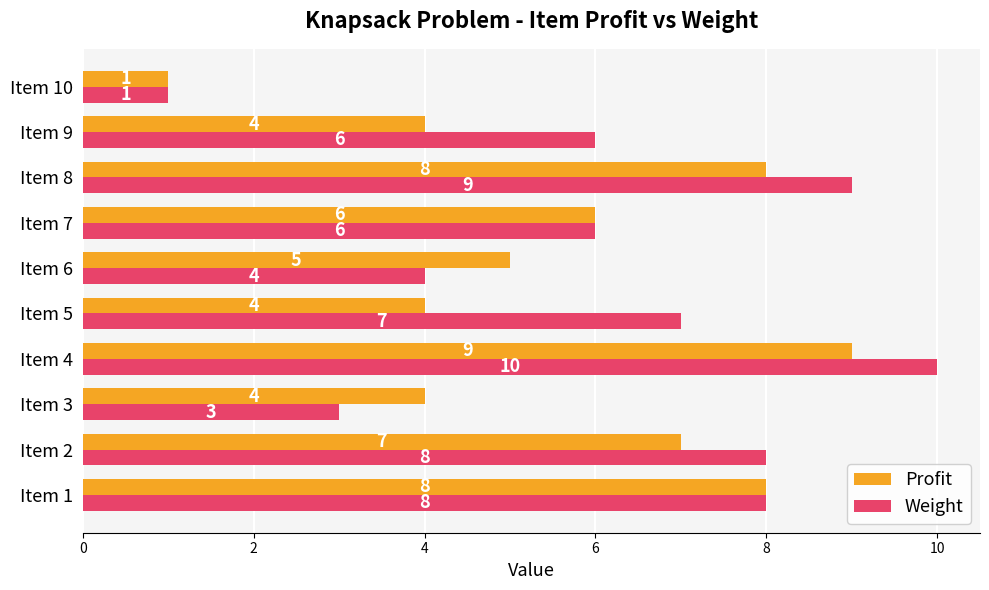

The value of Profit at Item 1 is 14. True or false?

False